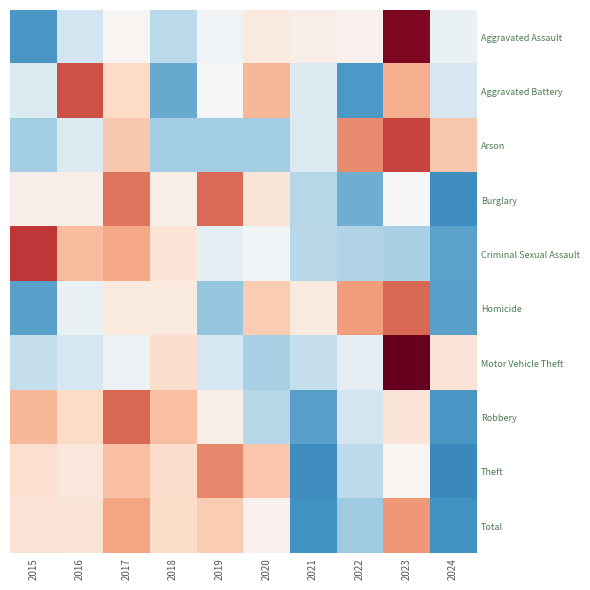

What is the smallest value displayed?

-1.8